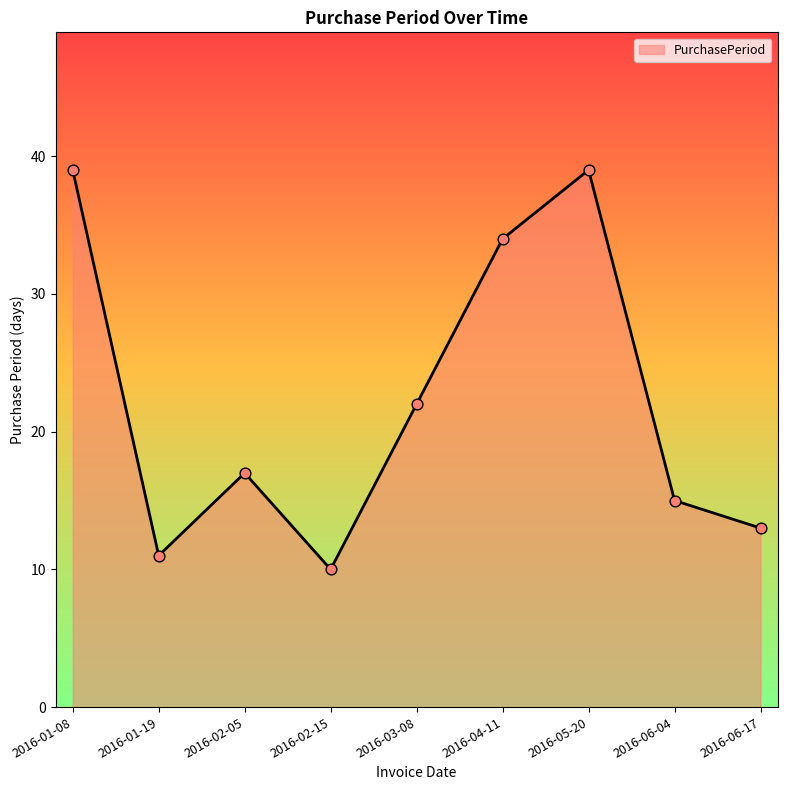

Which has a higher value, 2016-06-17 or 2016-03-08?

2016-03-08